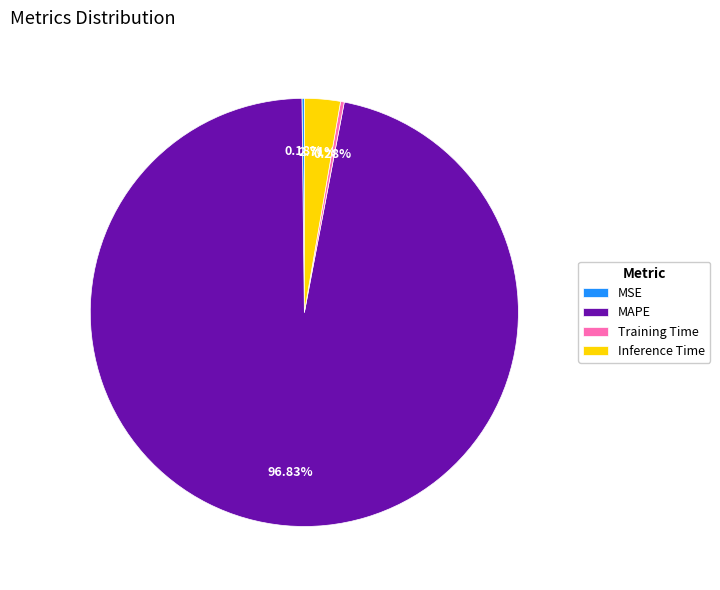

What is the majority slice?

MAPE